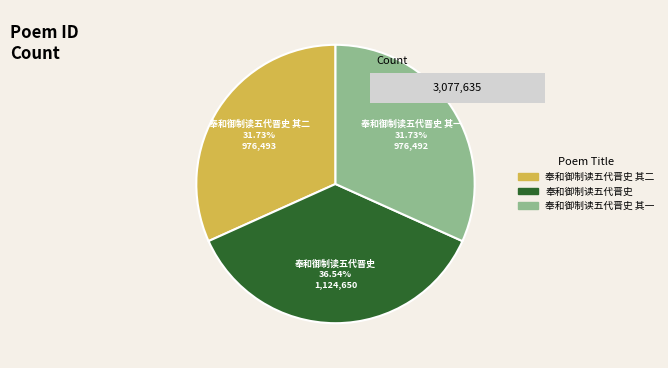

Does 奉和御制读五代晋史 其二 represent more than half of the total?

No